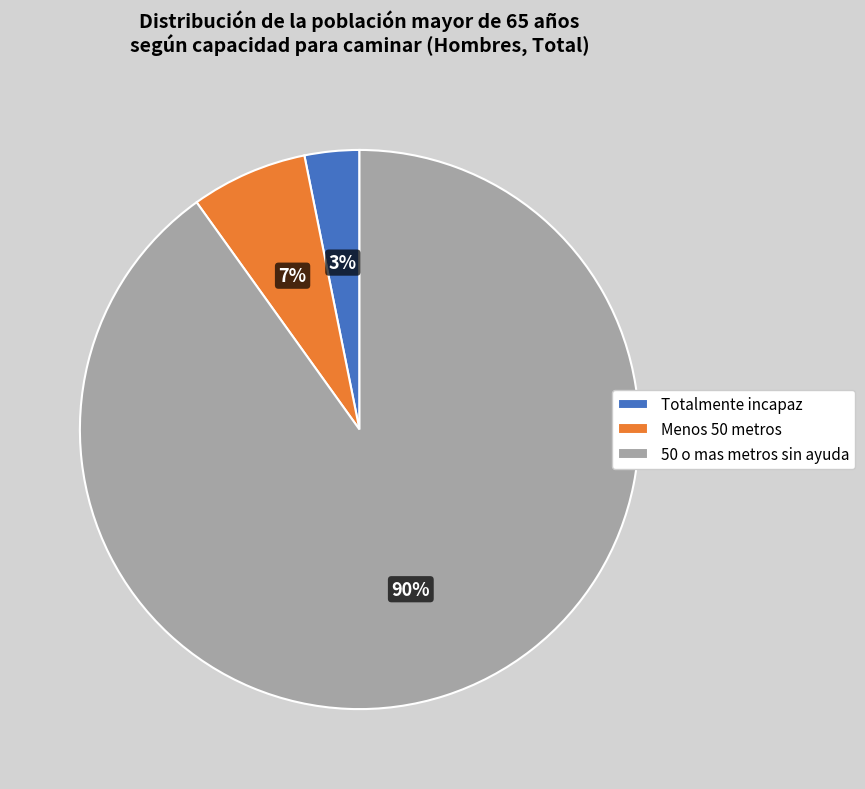

True or false: 50 o mas metros sin ayuda accounts for 90% of the total.

True